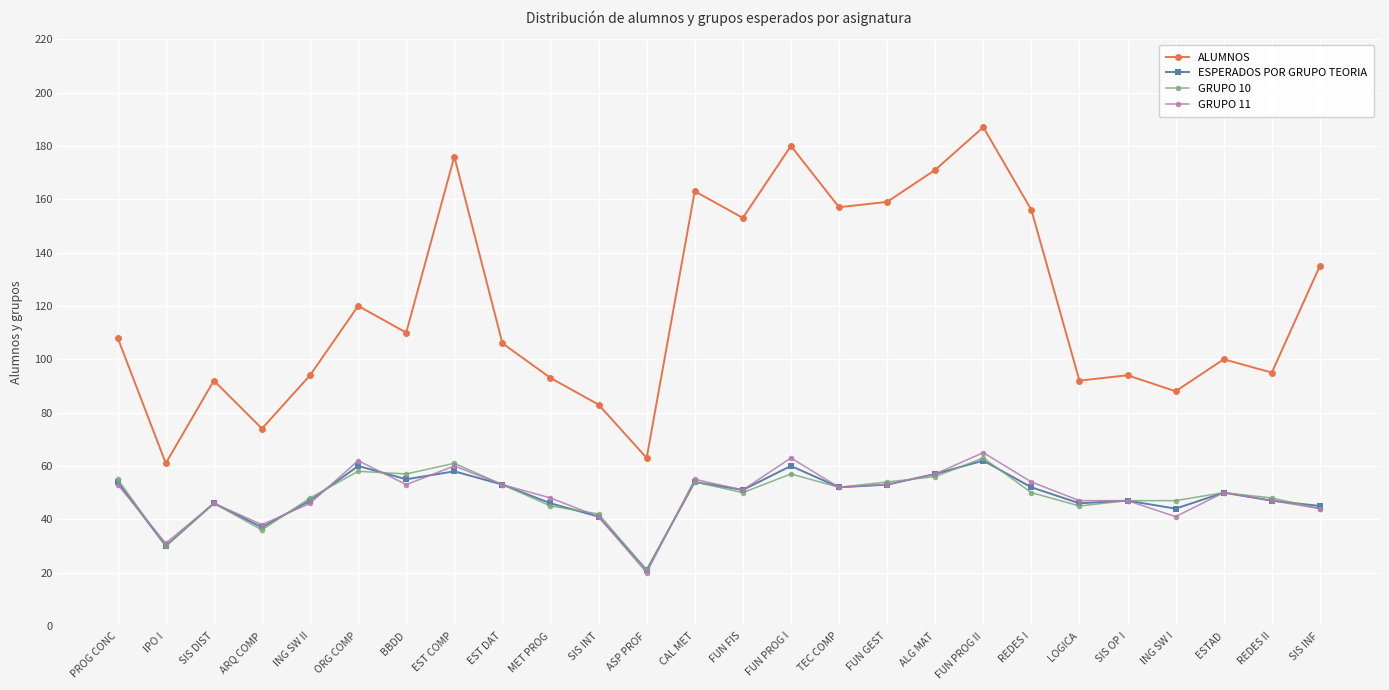

How many categories are shown in the chart?

26